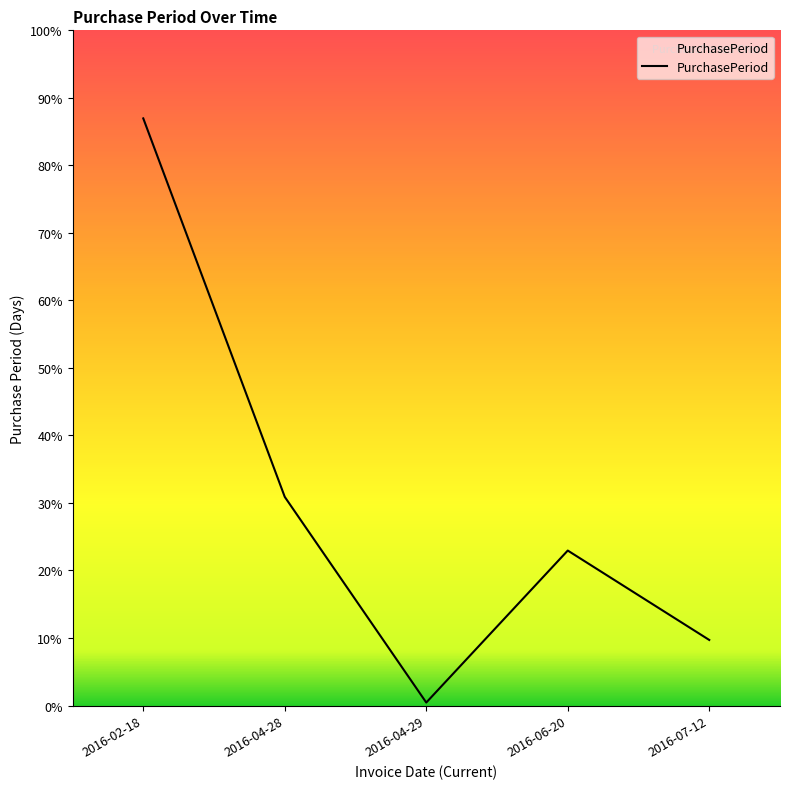

Reading left to right, list all the values displayed in this chart.

197	70	1	52	22